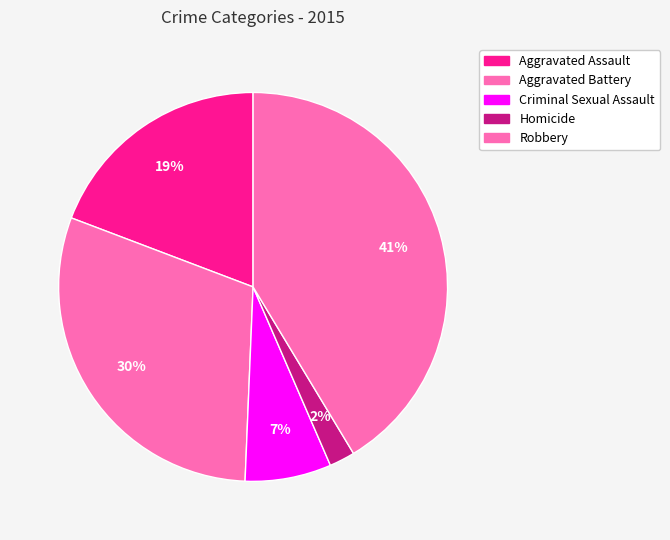

To the nearest percent, what is the difference between the largest and smallest slice percentages?

39%